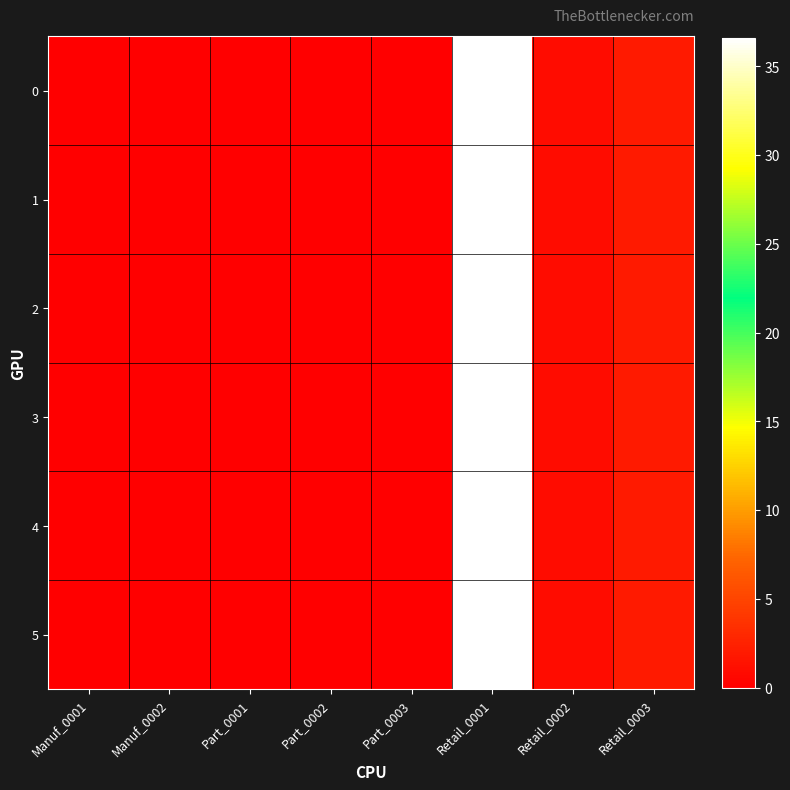

Reading left to right, extract all data points from this chart.

0: Manuf_0001=0.0	Manuf_0002=0.0	Part_0001=0.0	Part_0002=0.0	Part_0003=0.0	Retail_0001=36.6	Retail_0002=1.0	Retail_0003=2.0
1: Manuf_0001=0.0	Manuf_0002=0.0	Part_0001=0.0	Part_0002=0.0	Part_0003=0.0	Retail_0001=36.6	Retail_0002=1.0	Retail_0003=2.0
2: Manuf_0001=0.0	Manuf_0002=0.0	Part_0001=0.0	Part_0002=0.0	Part_0003=0.0	Retail_0001=36.6	Retail_0002=1.0	Retail_0003=2.0
3: Manuf_0001=0.0	Manuf_0002=0.0	Part_0001=0.0	Part_0002=0.0	Part_0003=0.0	Retail_0001=36.6	Retail_0002=1.0	Retail_0003=2.0
4: Manuf_0001=0.0	Manuf_0002=0.0	Part_0001=0.0	Part_0002=0.0	Part_0003=0.0	Retail_0001=36.6	Retail_0002=1.0	Retail_0003=2.0
5: Manuf_0001=0.0	Manuf_0002=0.0	Part_0001=0.0	Part_0002=0.0	Part_0003=0.0	Retail_0001=36.6	Retail_0002=1.0	Retail_0003=2.0